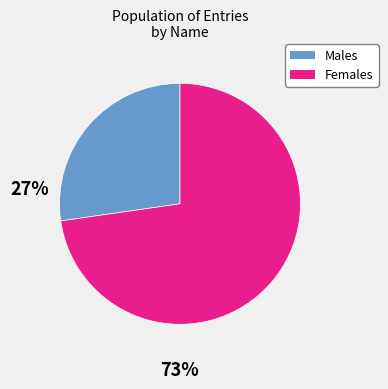

True or false: Females accounts for 61% of the total.

False